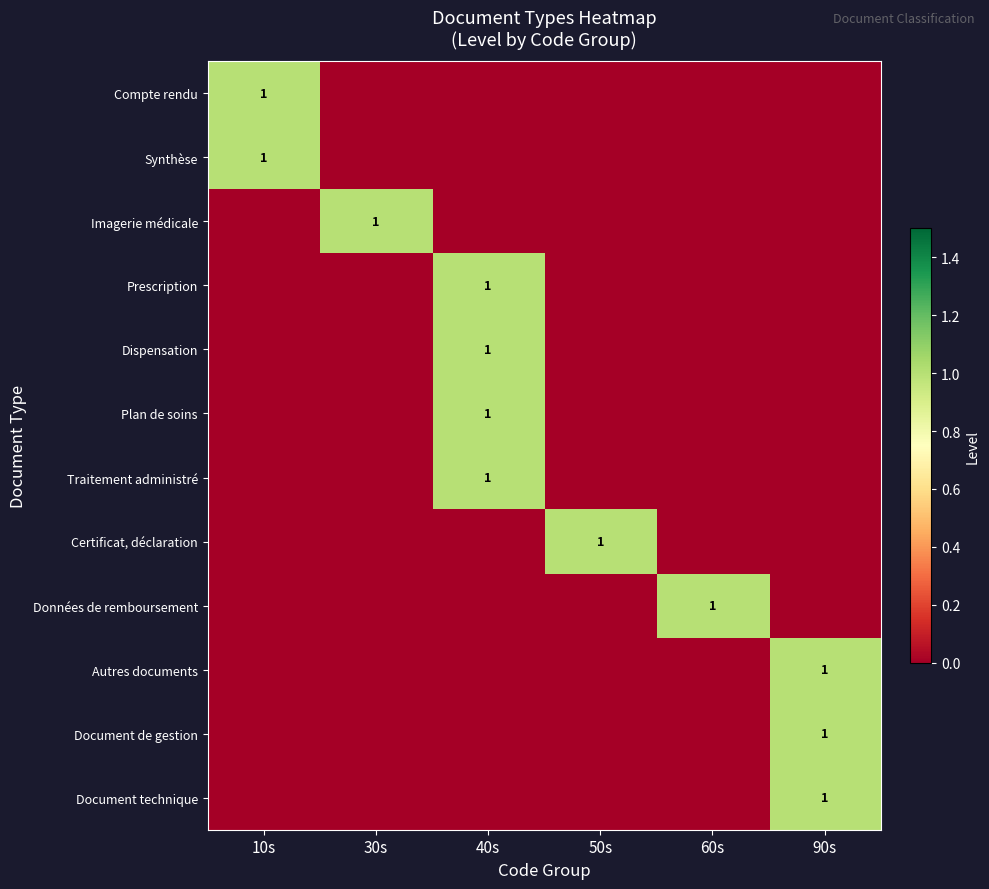

The value of Synthèse at 10s is 1. True or false?

True